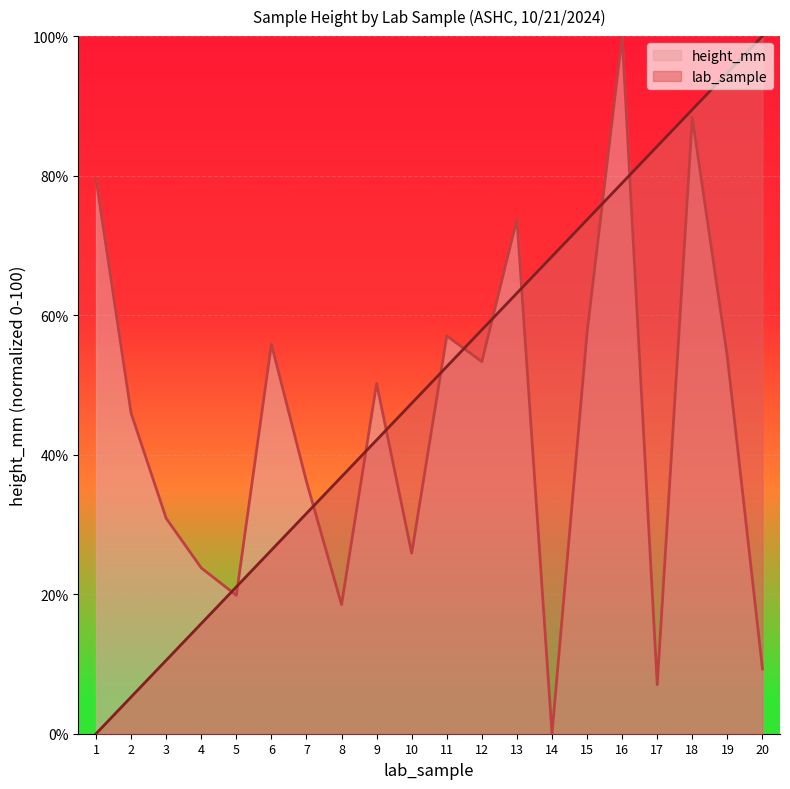

List the series in order of their overall mean, highest first.

lab_sample, height_mm